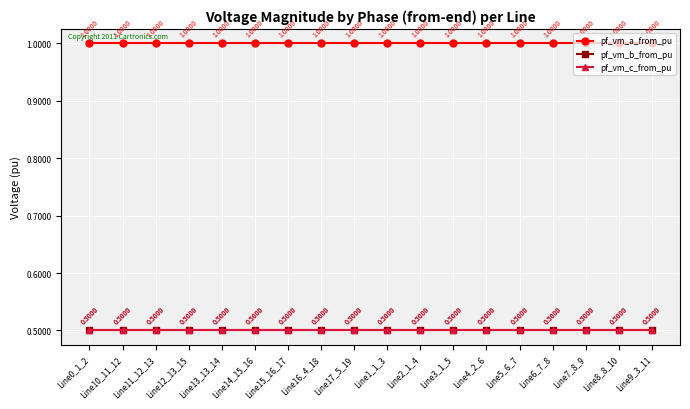

True or false: pf_vm_a_from_pu and pf_vm_b_from_pu intersect in this chart.

False